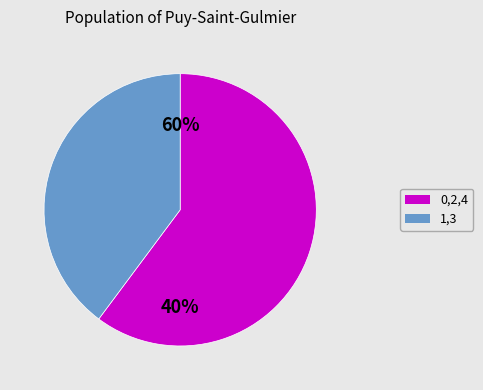

To the nearest percent, what is the combined percentage of 1 and 4?

38%